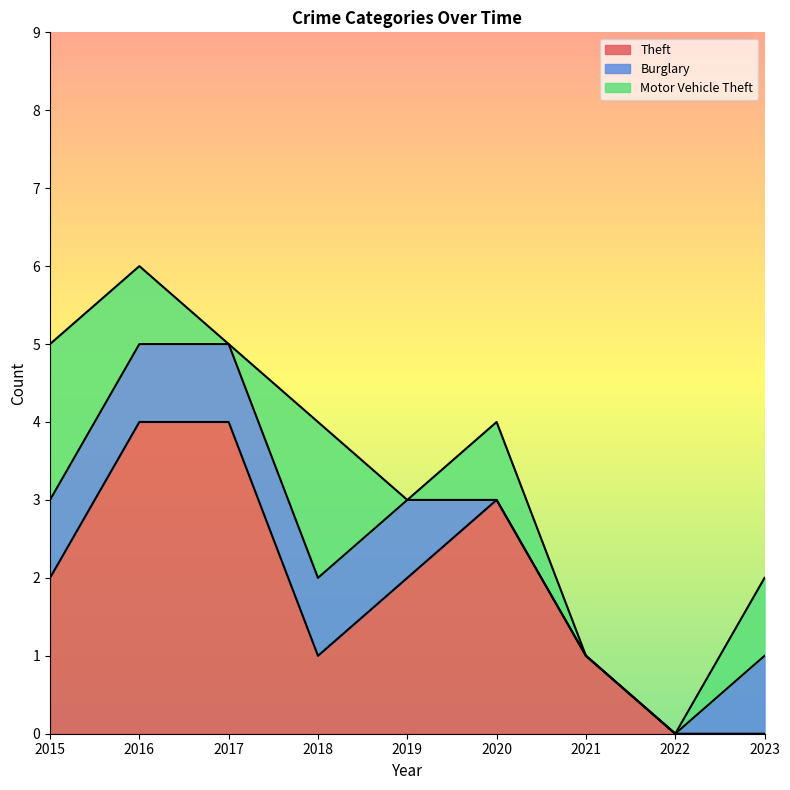

In Theft, how many points are lower than both neighbors (excluding endpoints)?

1